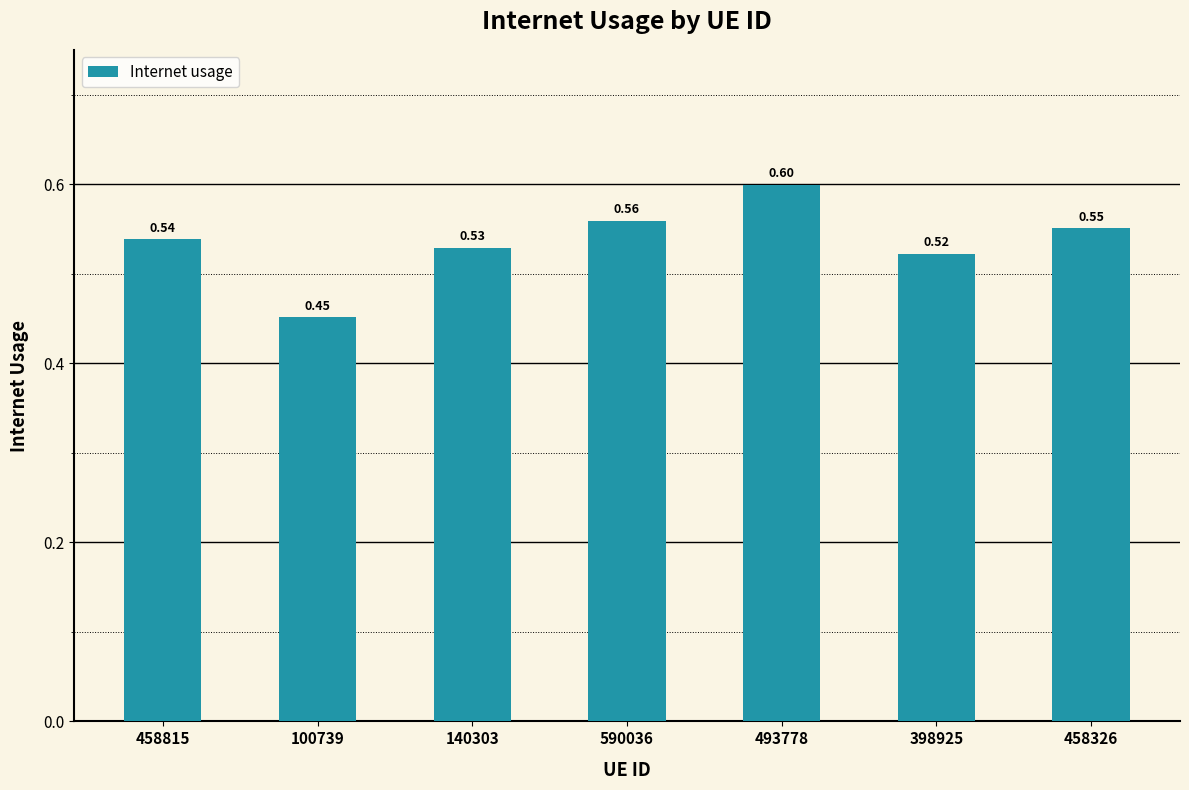

Which has a higher value, 458326 or 140303?

458326